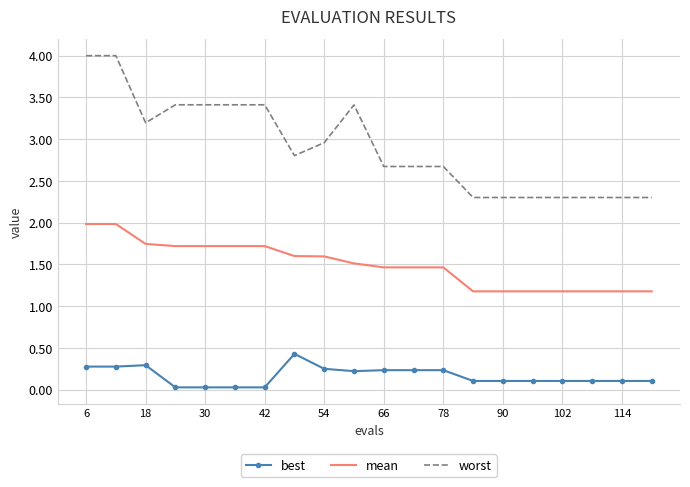

Which series has the largest total across all categories?

worst